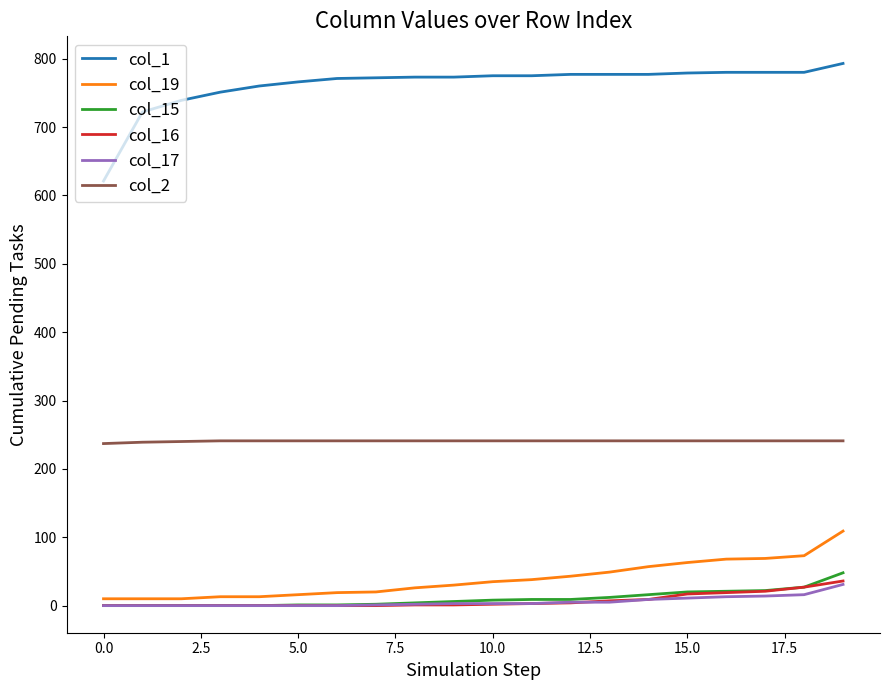

True or false: col_1 and col_17 cross at least once.

False